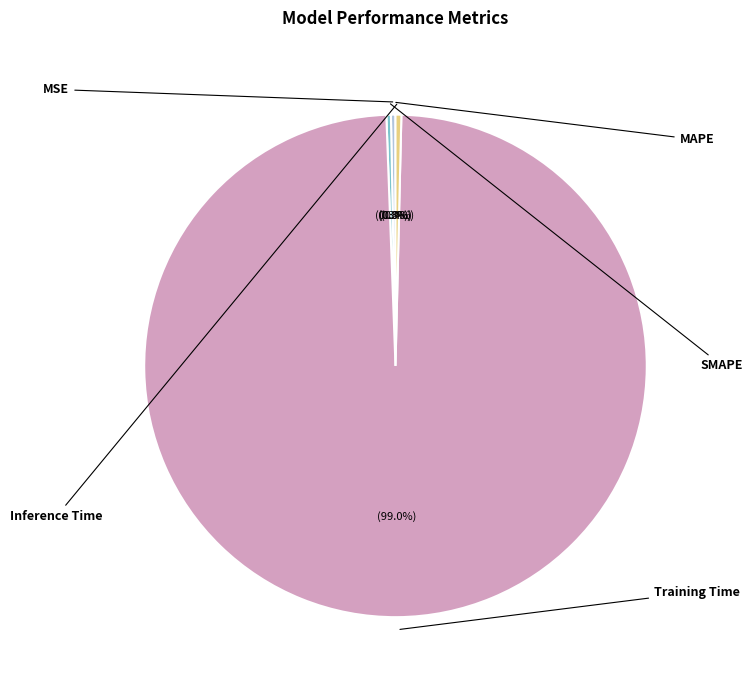

Count the number of slices in the pie.

5